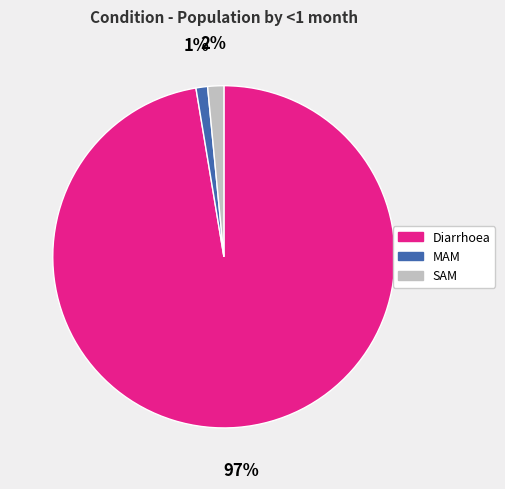

The SAM slice represents 2% of the pie. True or false?

True